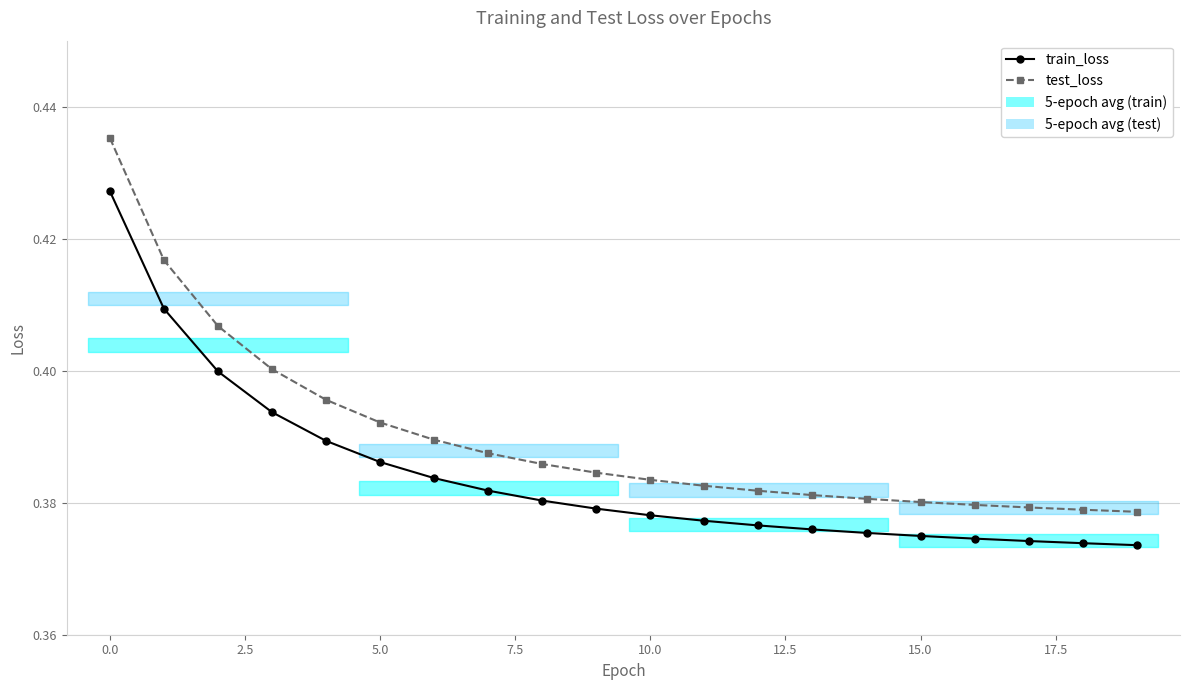

Is this an area chart (filled region under the line)?

No